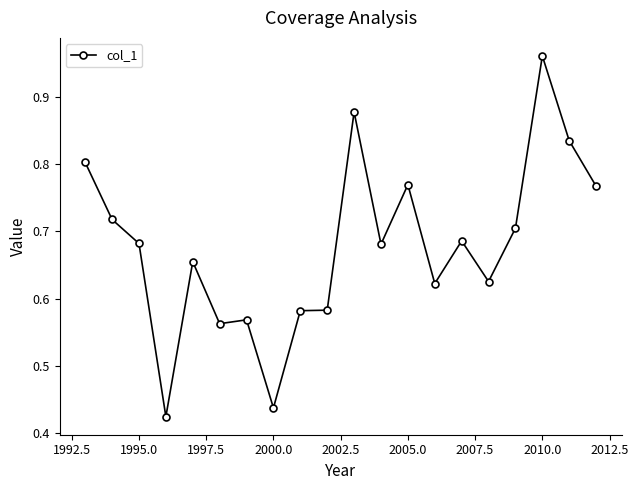

What is the difference between the maximum and second lowest values?

0.5